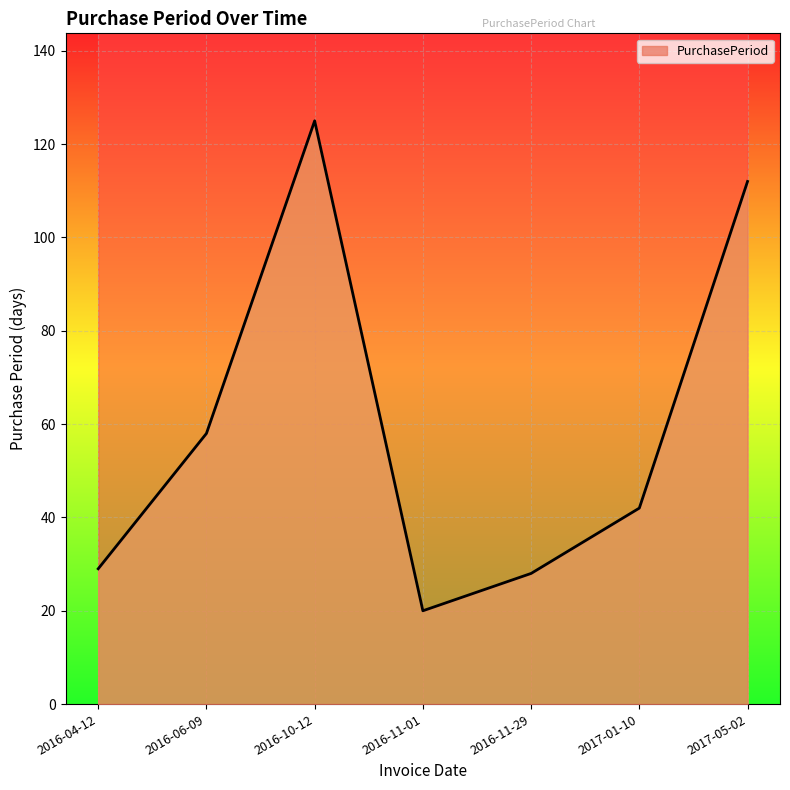

Reading left to right, transcribe all the data shown in this chart.

2016-04-12=29	2016-06-09=58	2016-10-12=125	2016-11-01=20	2016-11-29=28	2017-01-10=42	2017-05-02=112